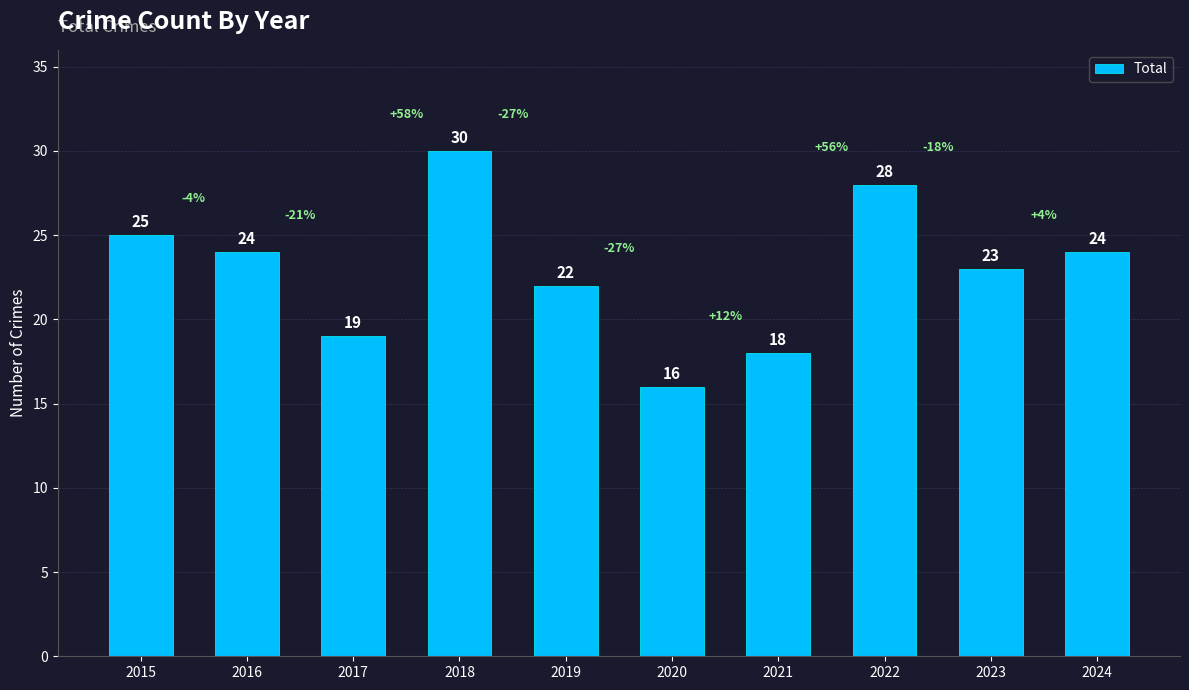

Reading left to right, transcribe all the data shown in this chart.

2015=25	2016=24	2017=19	2018=30	2019=22	2020=16	2021=18	2022=28	2023=23	2024=24